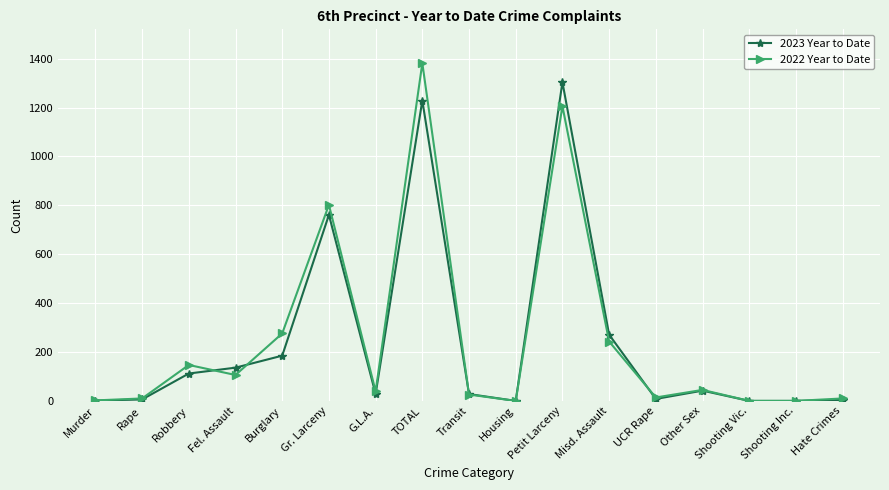

What is the label of the 6th point from the left?

Gr. Larceny